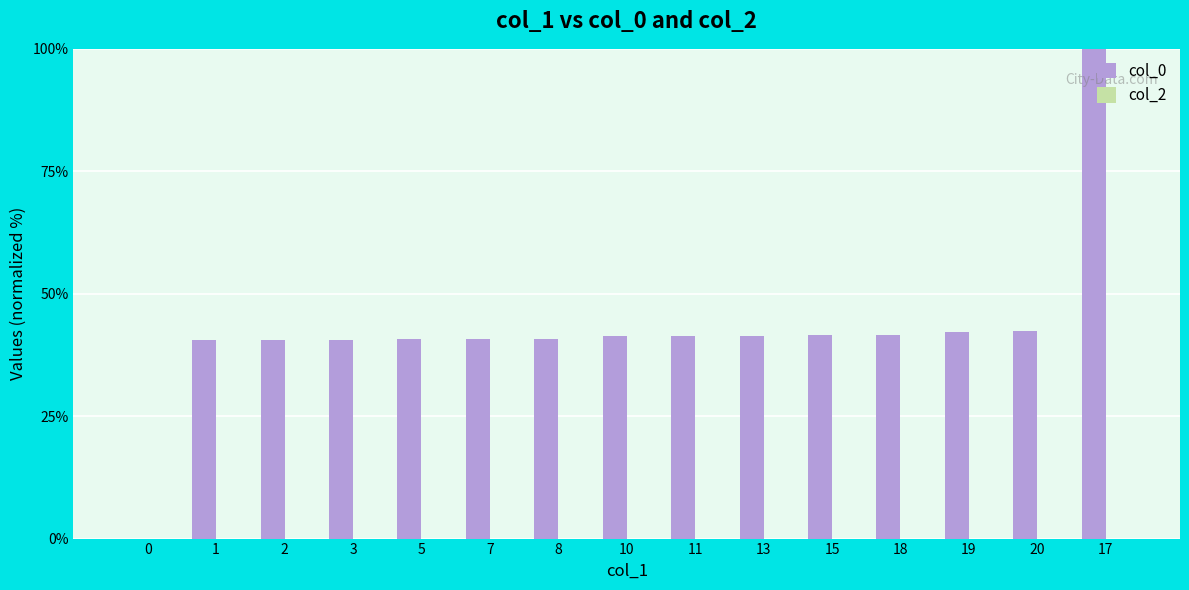

What is the sum of the values at 1 and 0?

40.5